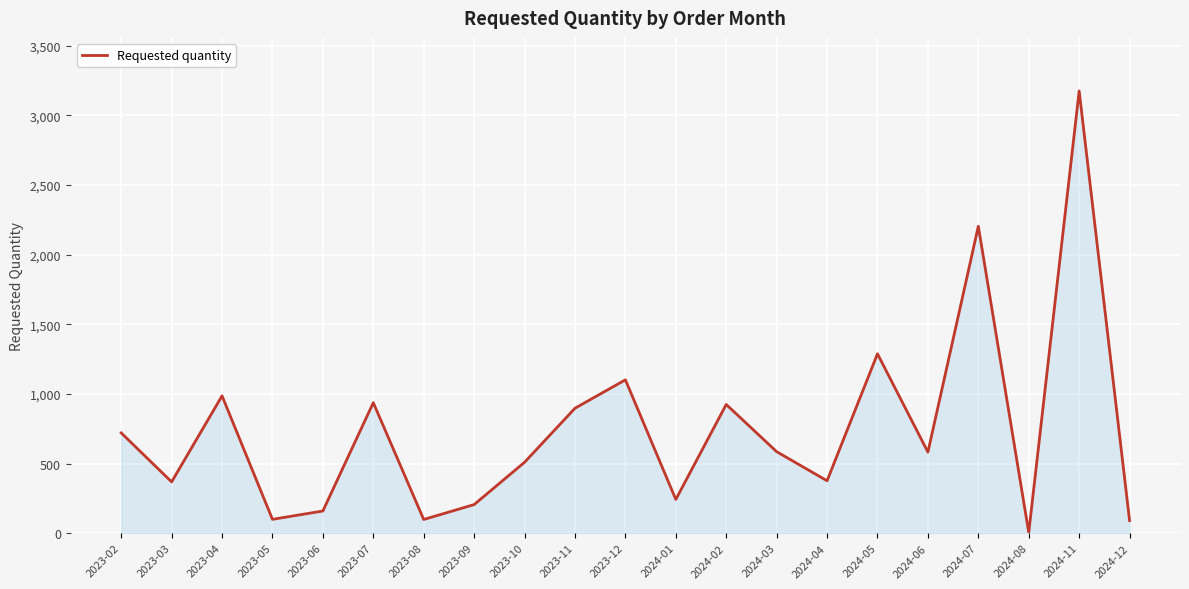

Is it true that the value at 2024-11 is 3176?

True